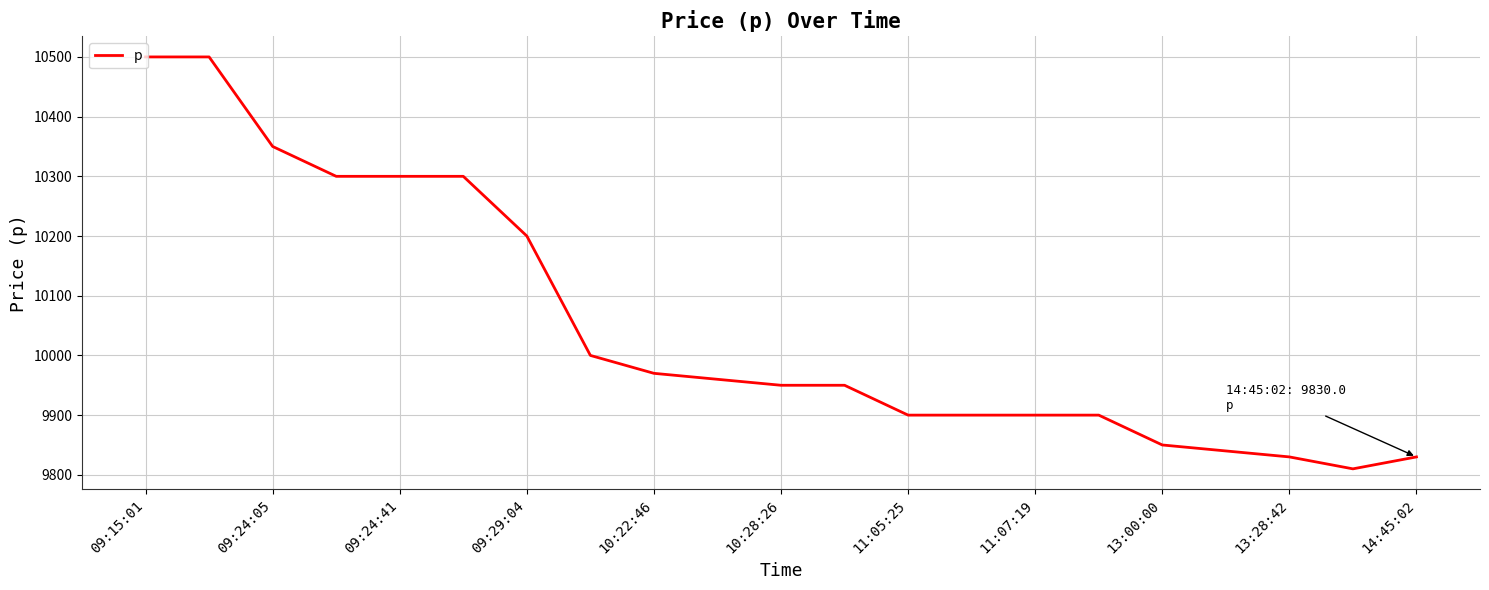

Count the number of data series in this chart.

1